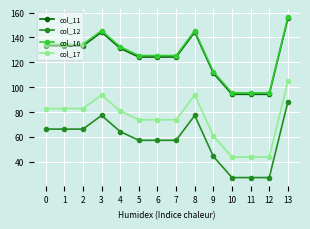

Reading right to left, extract all data points from this chart.

col_11: 13=155.3	12=94.3	11=94.3	10=94.3	9=111.3	8=144.3	7=124.3	6=124.3	5=124.3	4=131.3	3=144.3	2=133.3	1=133.3	0=133.3
col_12: 13=88.2	12=27.2	11=27.2	10=27.2	9=44.2	8=77.2	7=57.2	6=57.2	5=57.2	4=64.2	3=77.2	2=66.2	1=66.2	0=66.2
col_16: 13=156.4	12=95.4	11=95.4	10=95.4	9=112.4	8=145.4	7=125.4	6=125.4	5=125.4	4=132.4	3=145.4	2=134.4	1=134.4	0=134.4
col_17: 13=104.8	12=43.8	11=43.8	10=43.8	9=60.8	8=93.8	7=73.8	6=73.8	5=73.8	4=80.8	3=93.8	2=82.8	1=82.8	0=82.8